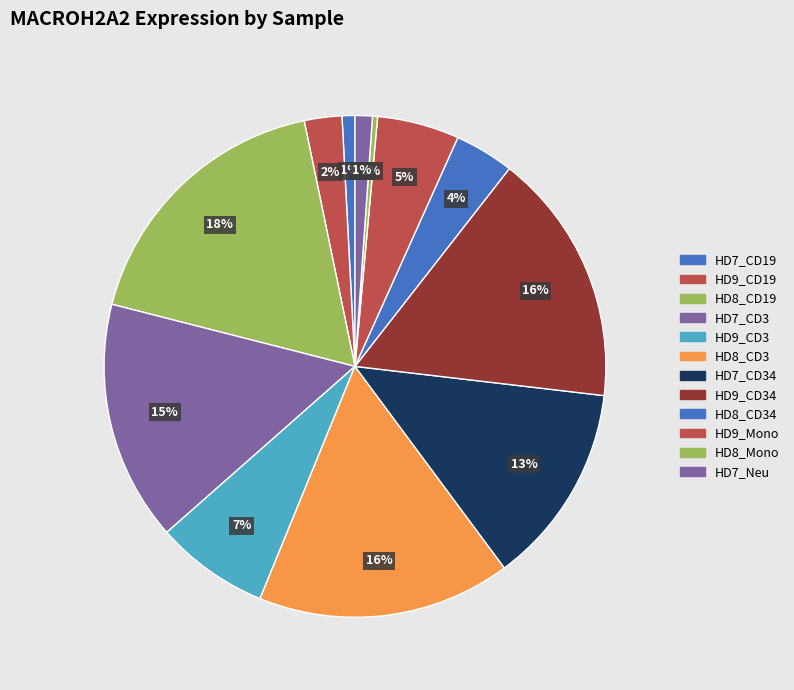

How many slices are in this pie chart?

12